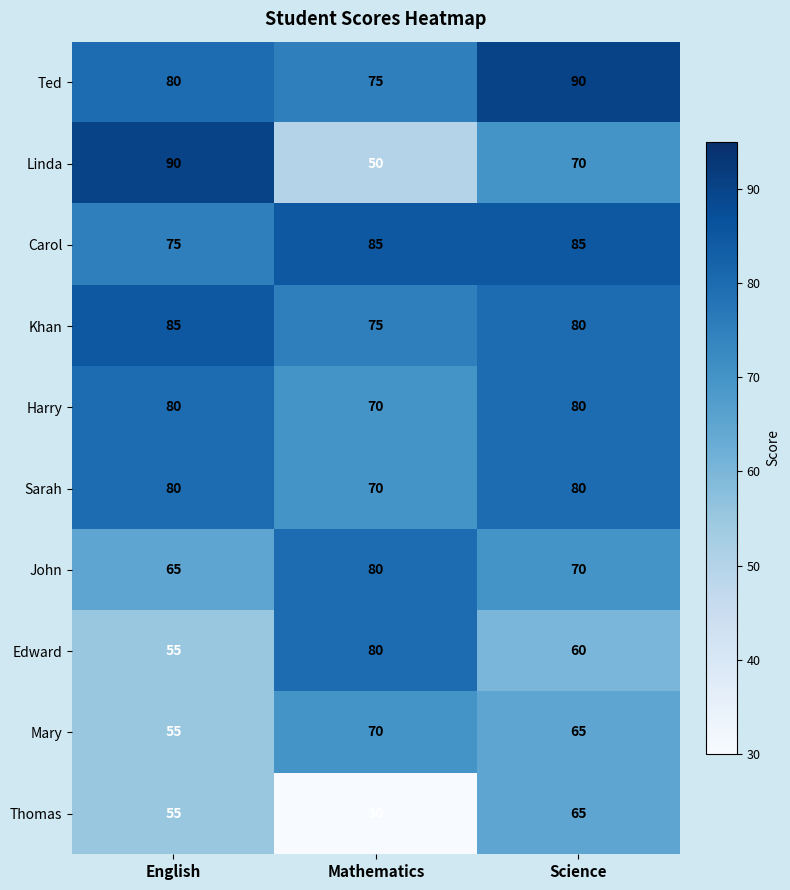

What is the average value of the Mary series?

63